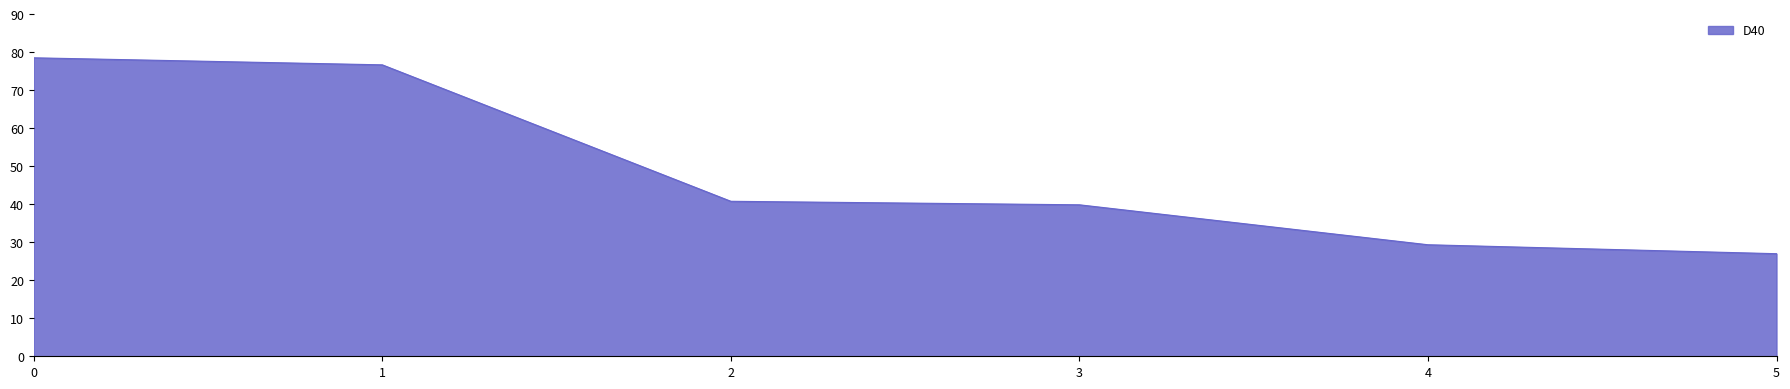

What is the change in value from 1 to 3?

-36.8